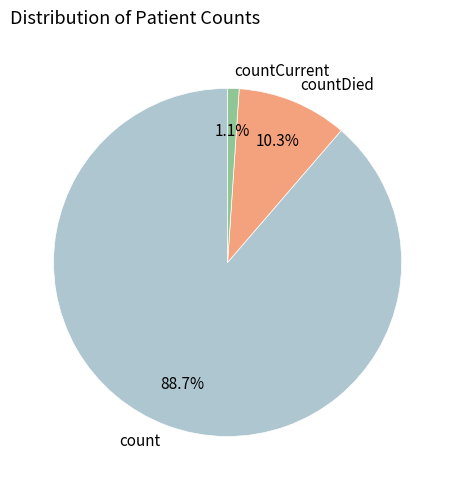

Rank the categories by value from highest to lowest.

count, countDied, countCurrent